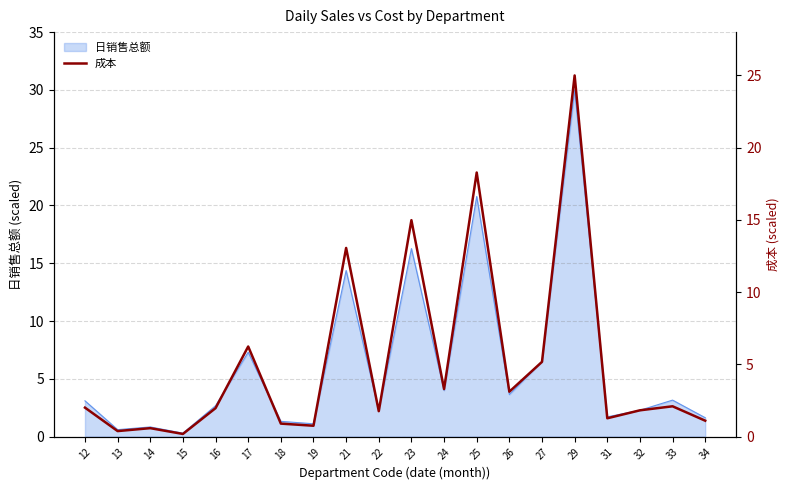

Does the chart display data point markers on the line(s)?

No